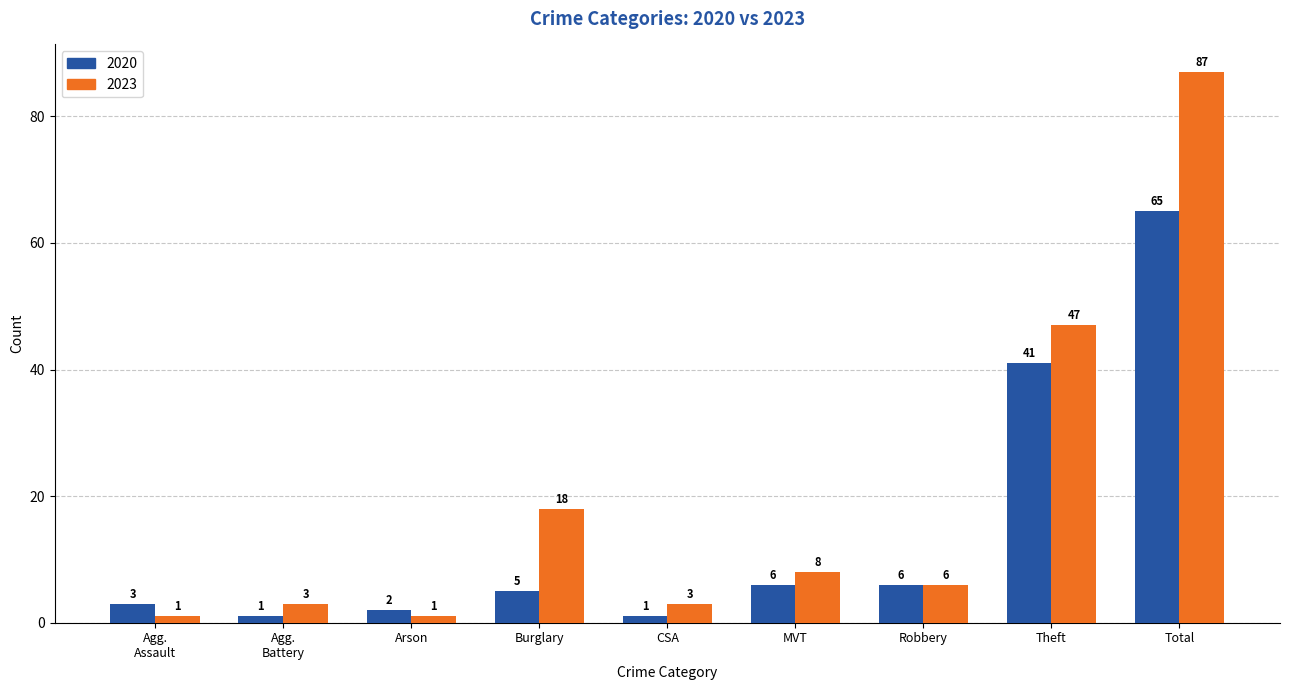

True or false: 2023 has a value of 87 at Total.

True